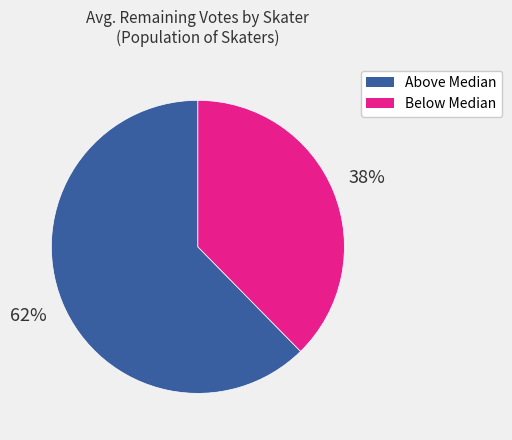

Is there a majority slice in this chart?

Yes